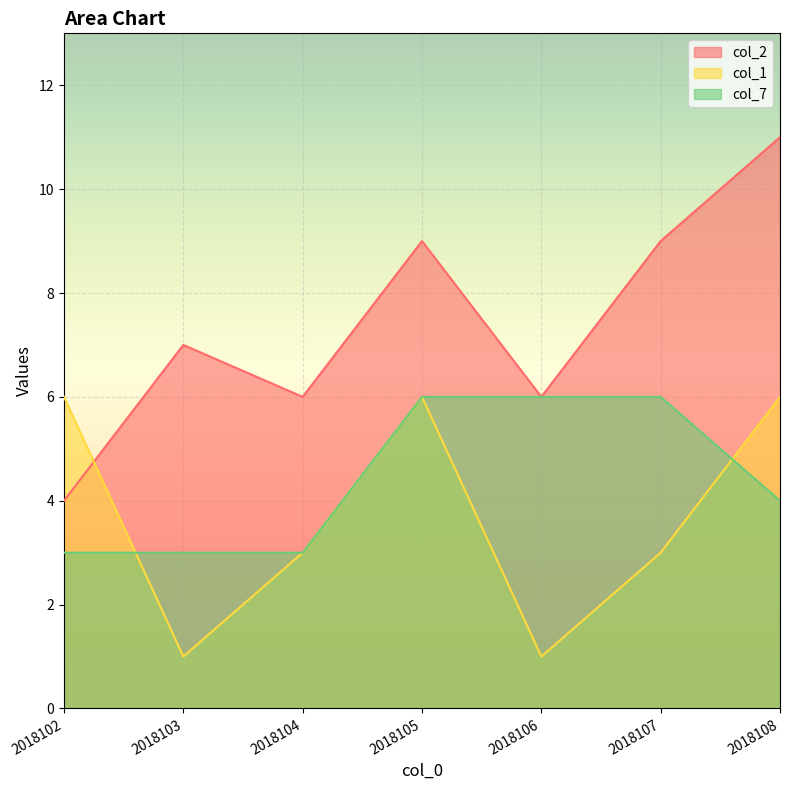

True or false: col_7 and col_2 intersect in this chart.

False